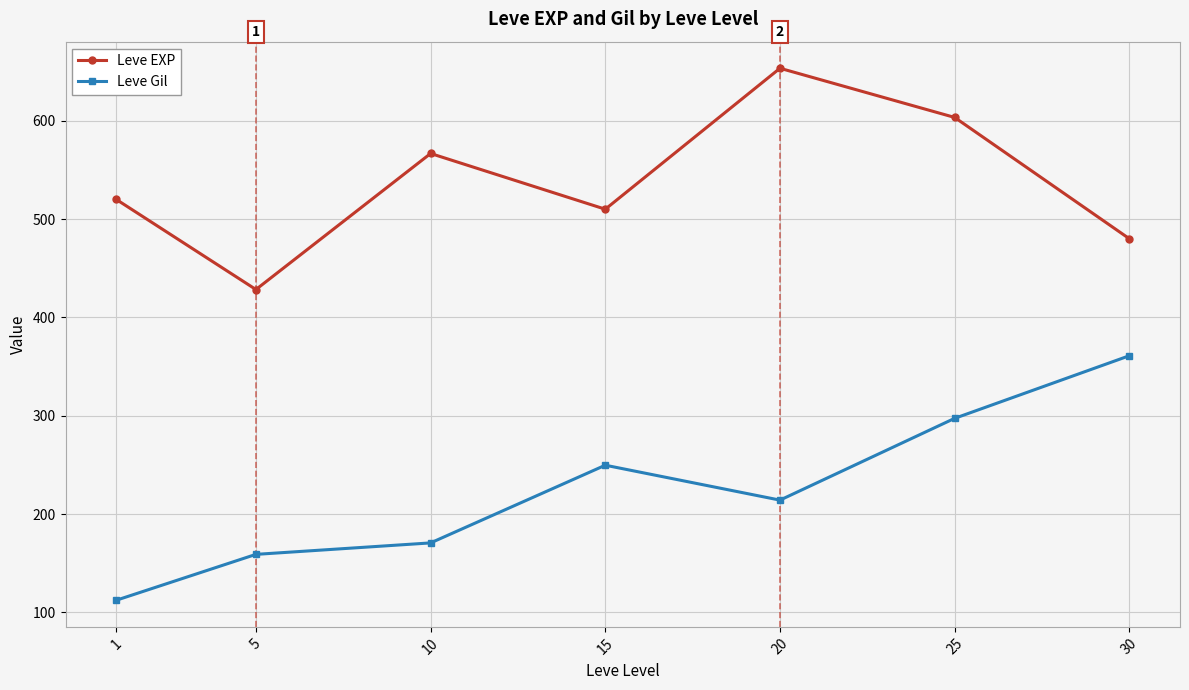

How many values in the Leve Gil series are below 214?

3